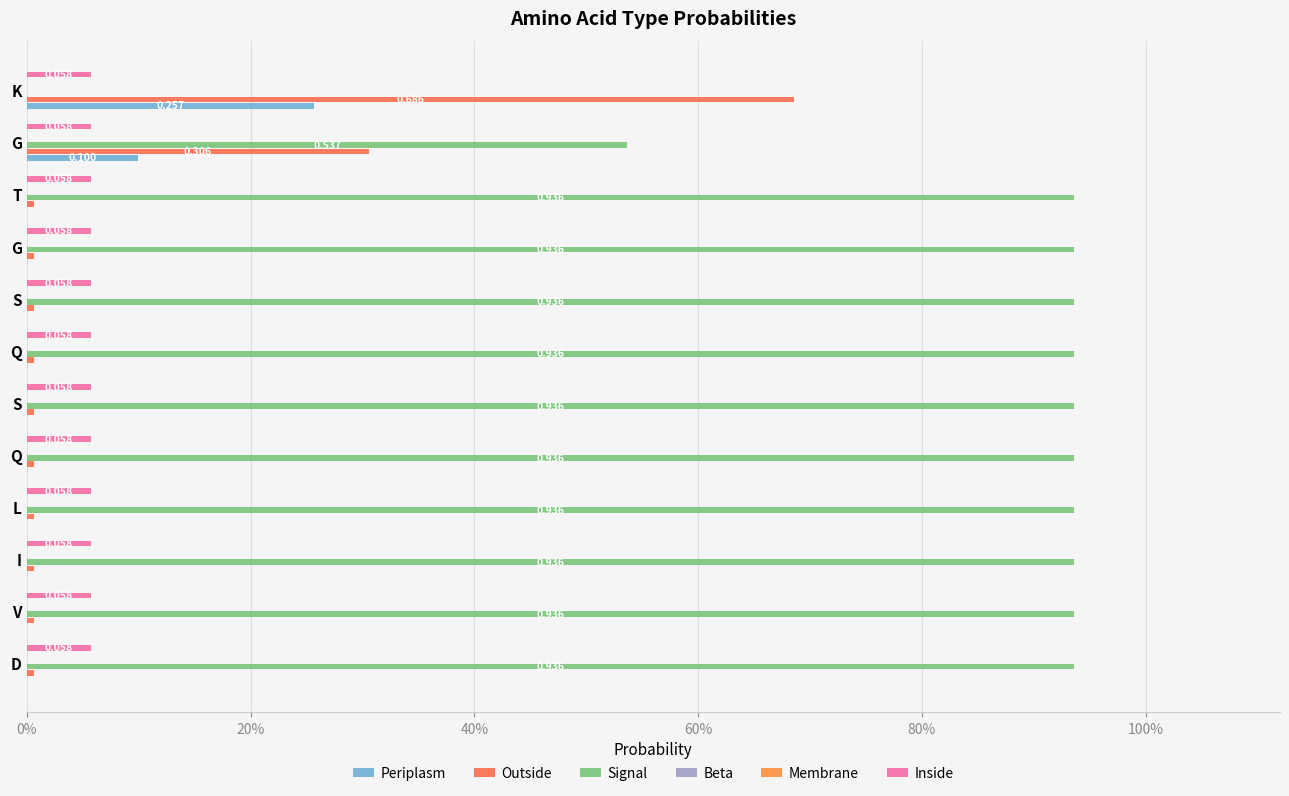

What value does the Beta series have at 0%?

0.1